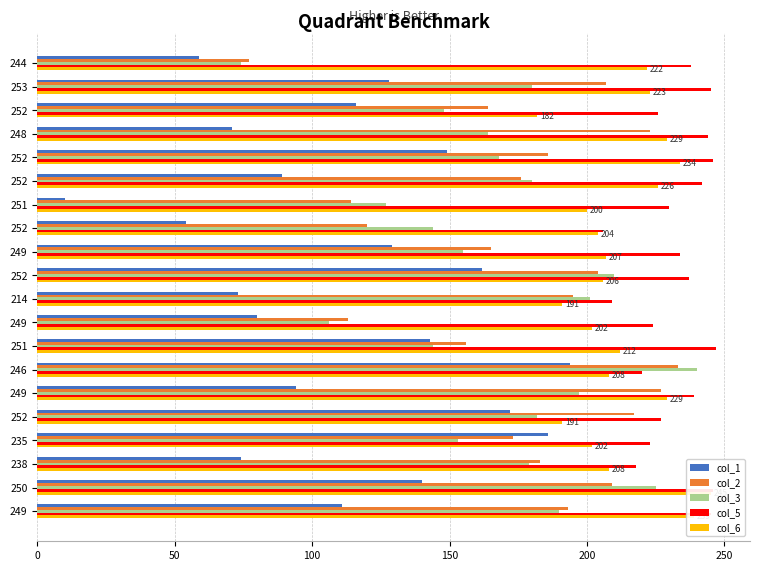

Which series has the largest total across all categories?

col_5